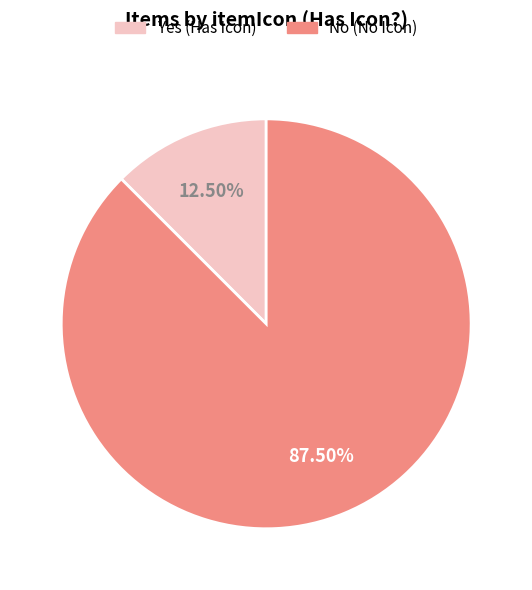

What is the total percentage of Yes and No?

100.0%